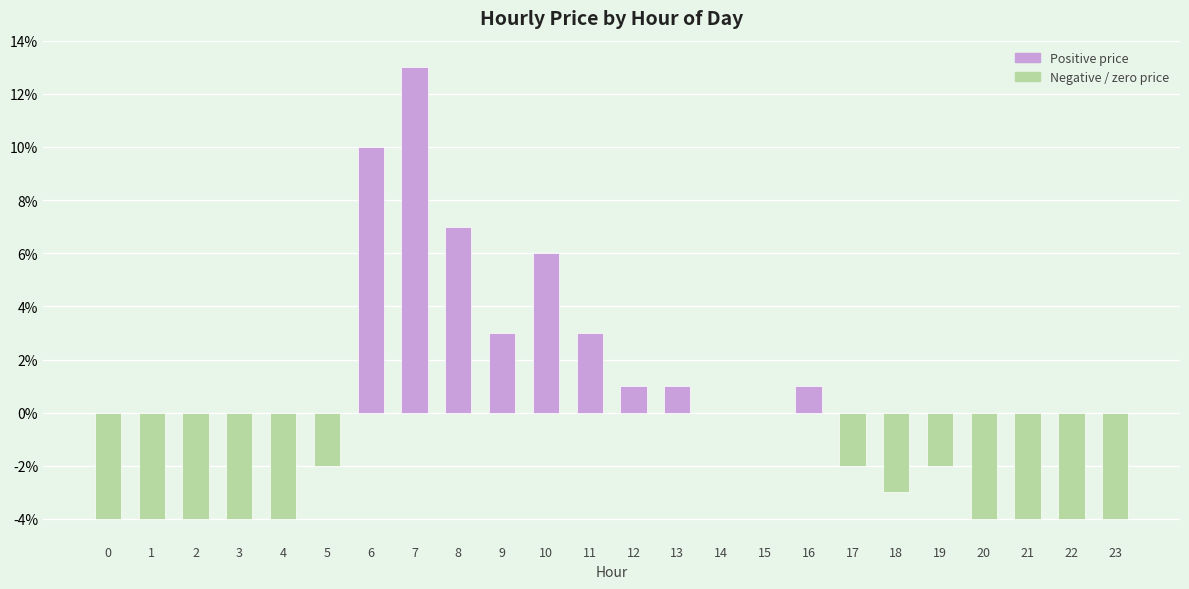

Are the bars horizontal?

No